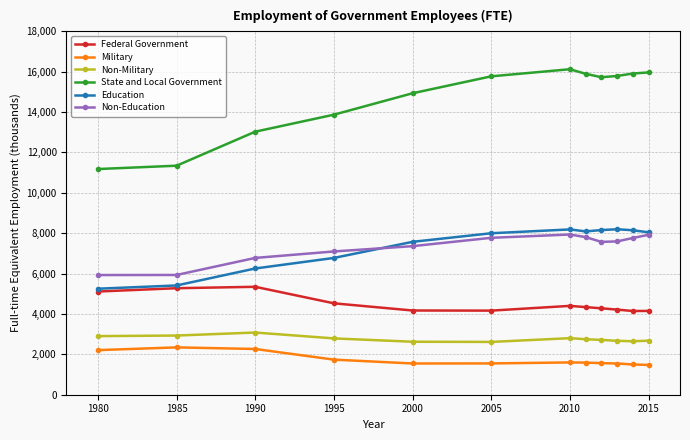

True or false: Federal Government has more than 1 interior local peaks.

True